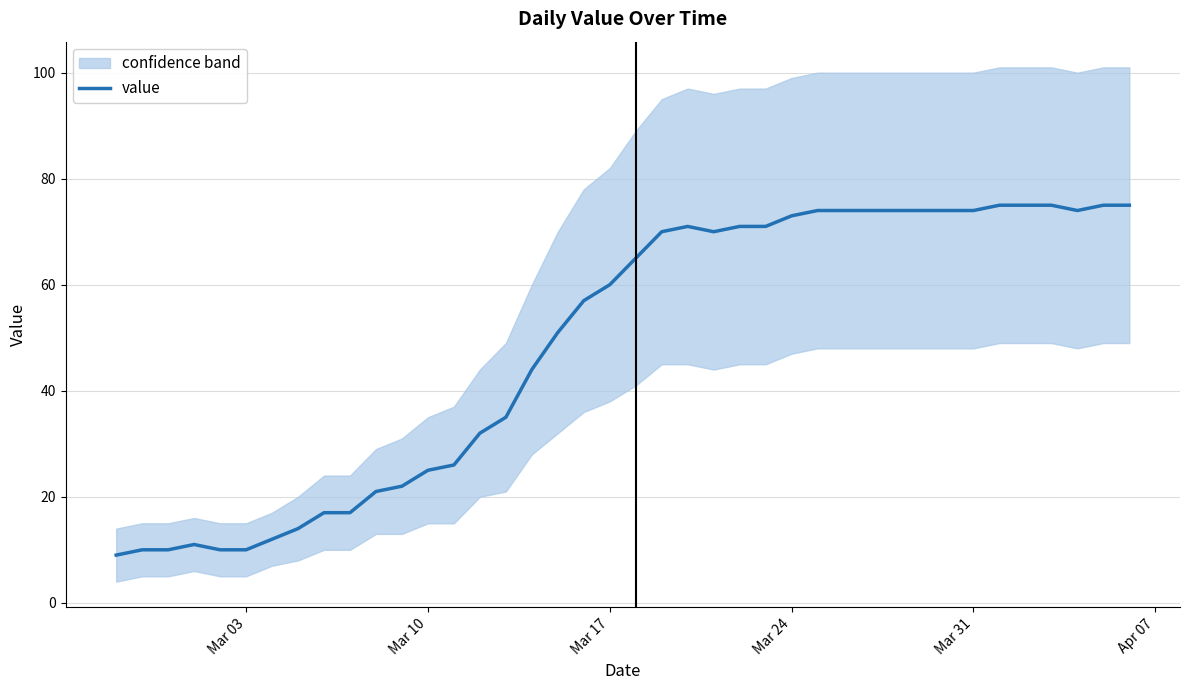

How many lines are shown in the chart?

1